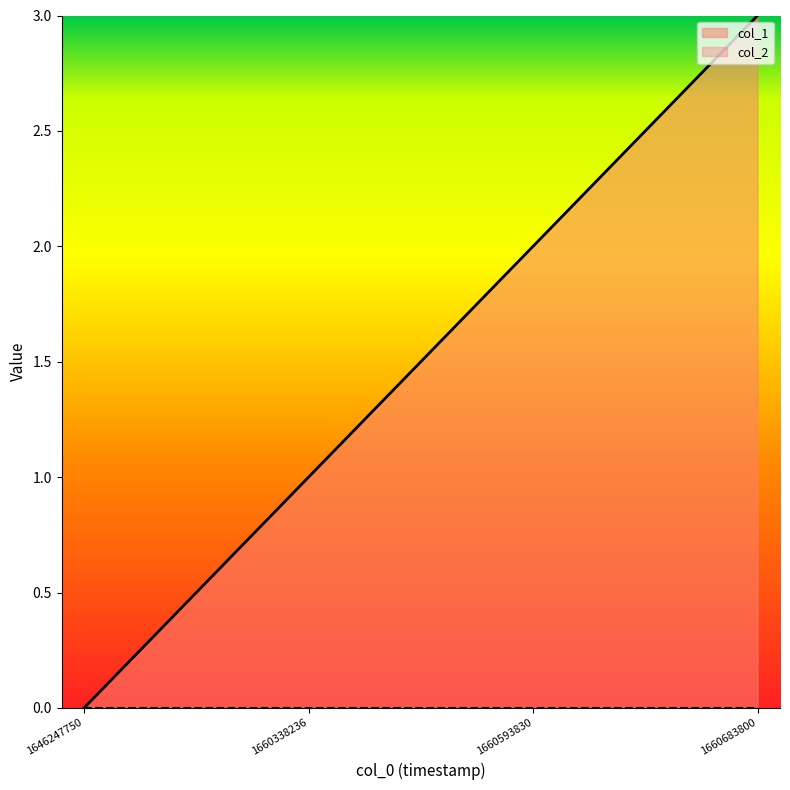

Reading left to right, what are all the values shown in this chart?

0	1	2	3